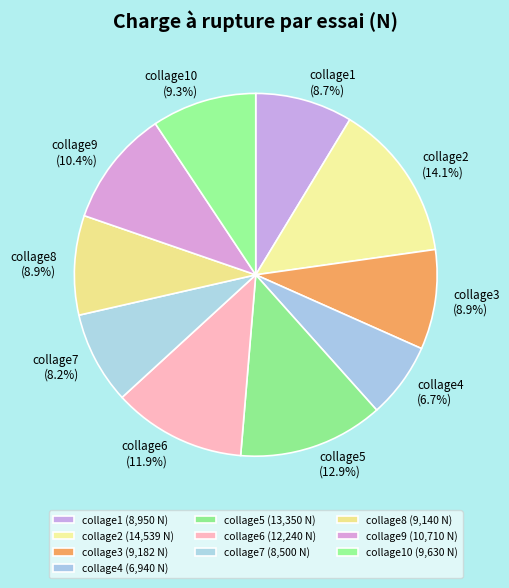

How many slices are in this pie chart?

10